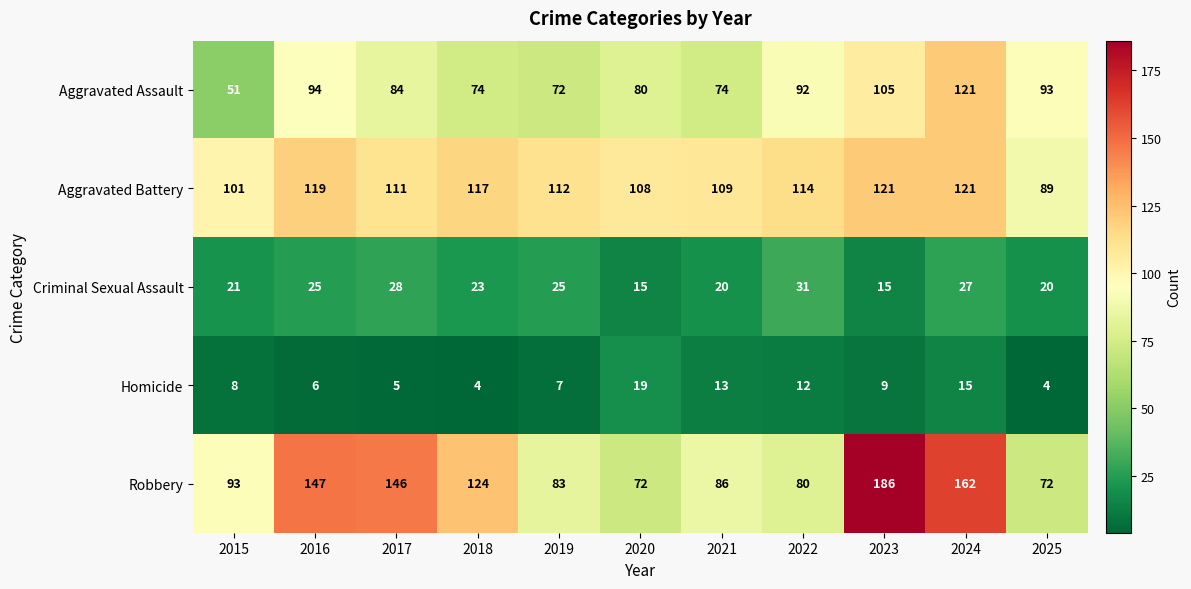

What is the difference between the second highest and minimum values in the Robbery series?

90